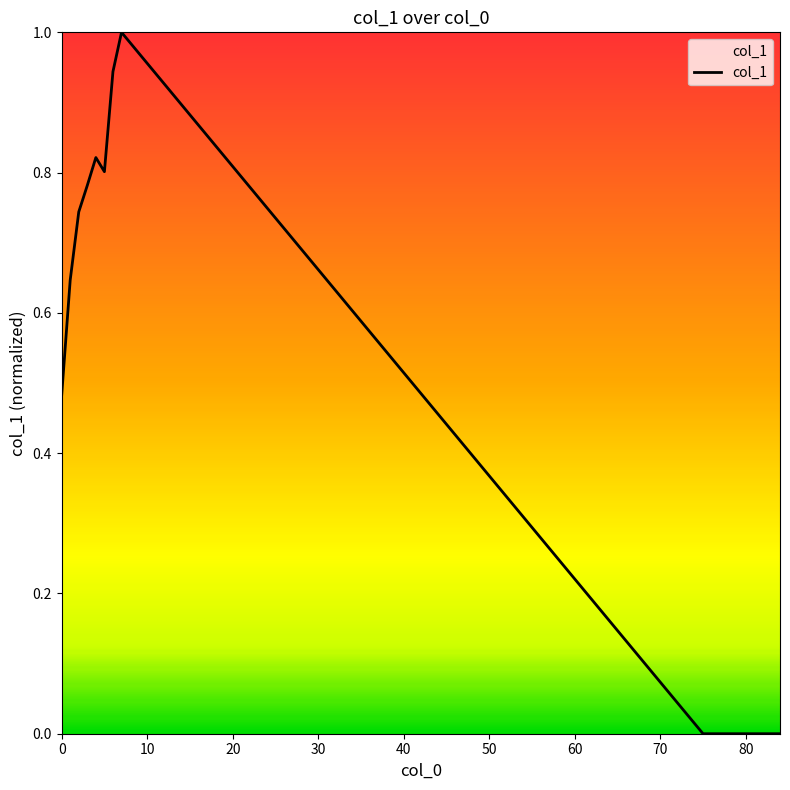

What is the maximum value shown in the chart?

1.0